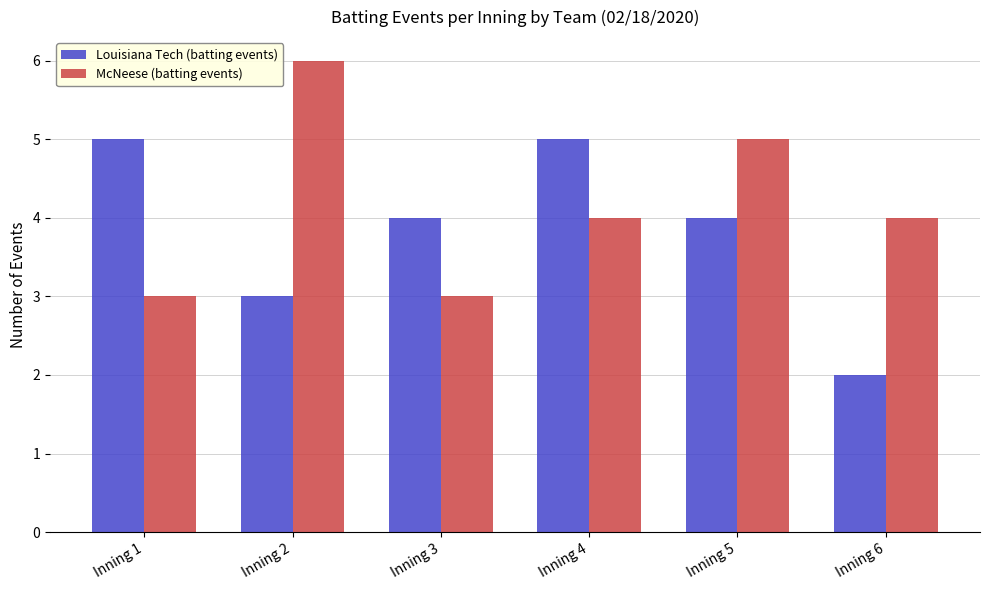

What are all the series names shown in the legend?

Louisiana Tech (batting events), McNeese (batting events)